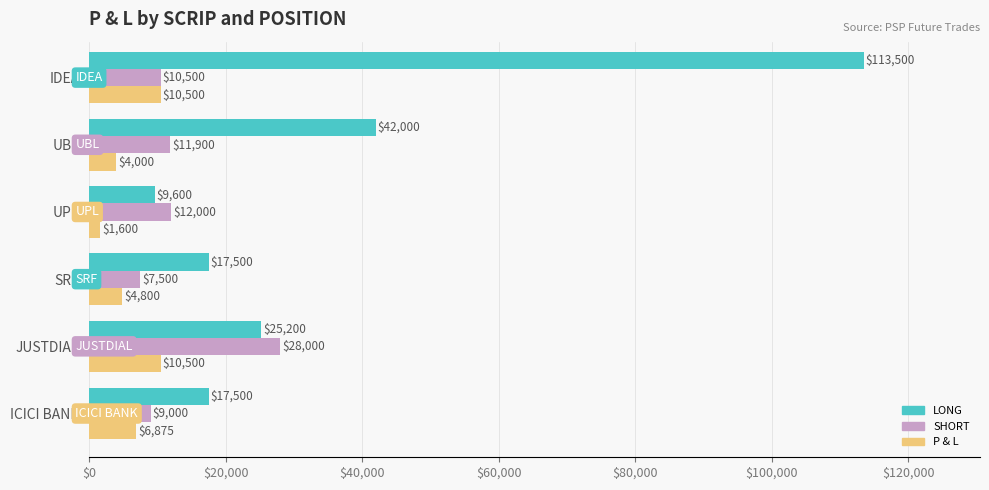

What is the difference between the second highest and minimum values in the P & L series?

8900